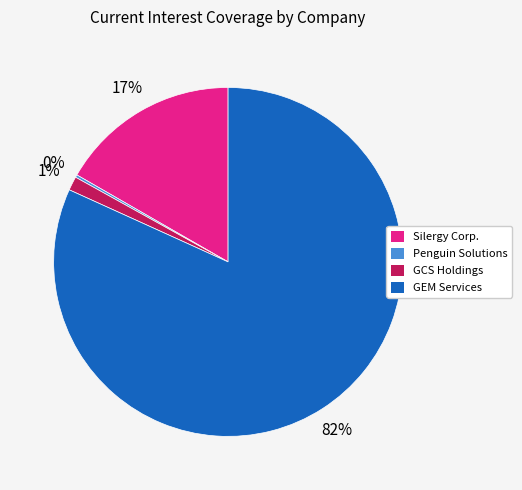

Does any single category account for the majority?

Yes